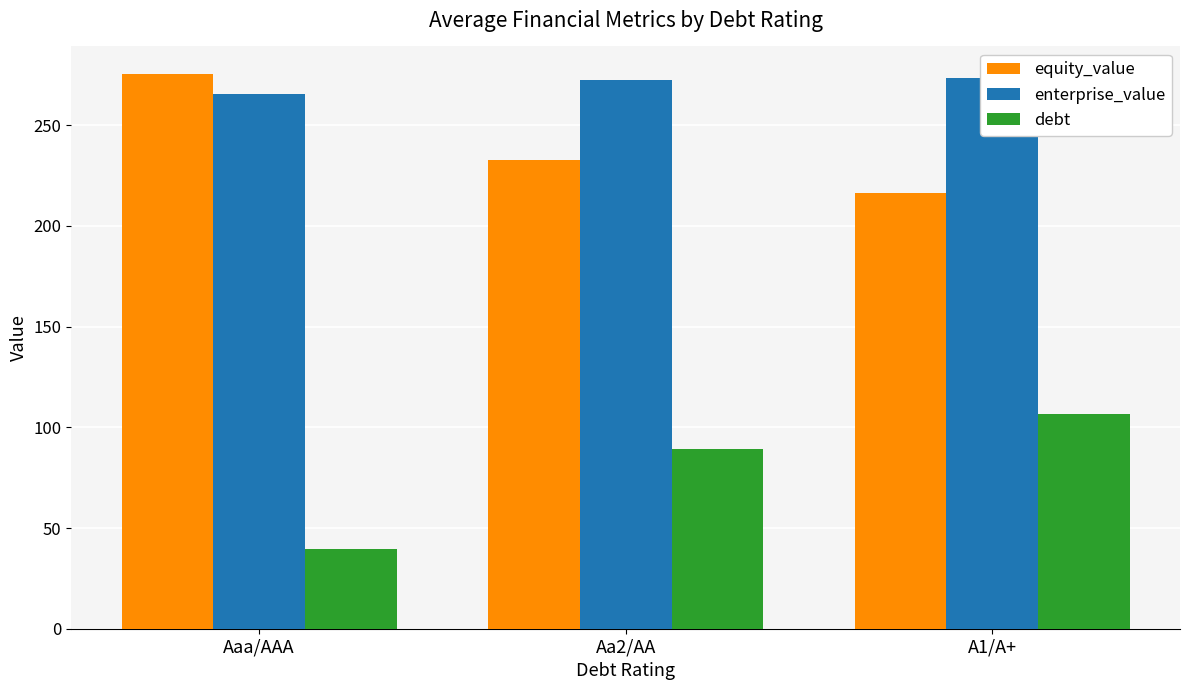

Reading left to right, list all the values displayed in this chart.

equity_value: 275.3	232.8	216.4
enterprise_value: 265.3	272.5	273.5
debt: 39.5	89.2	106.8